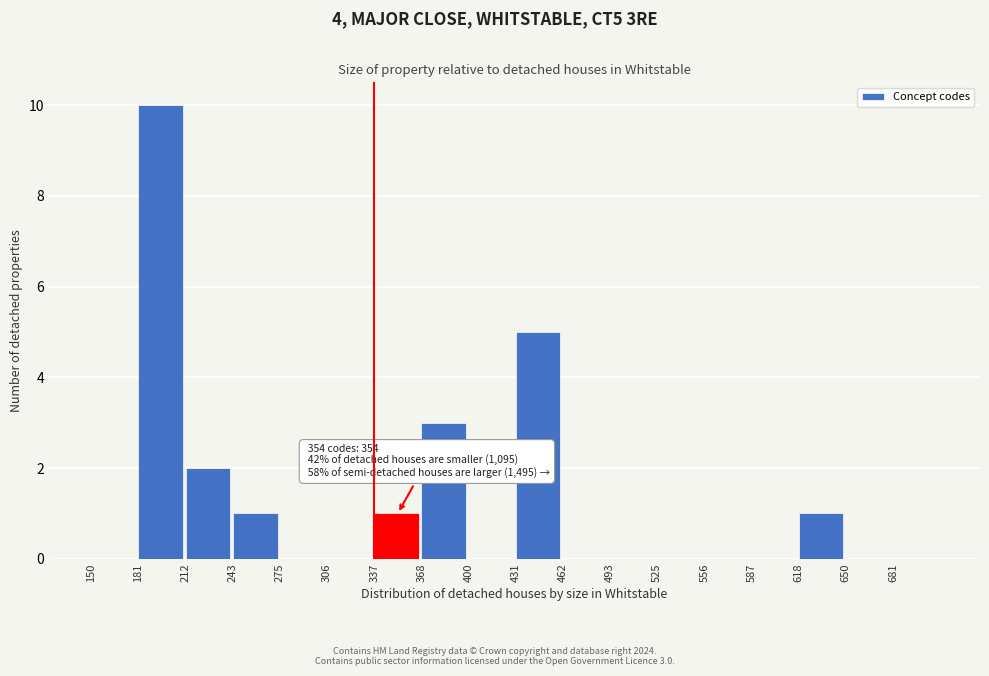

Which range on the x-axis has the tallest bar?

180 to 215